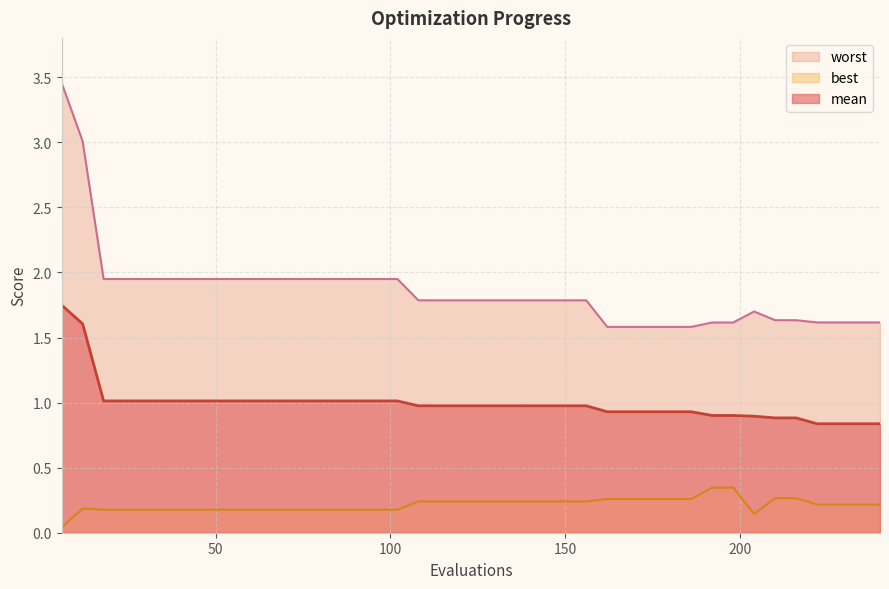

What is the value of the mean point at the 1st from the left?

1.7